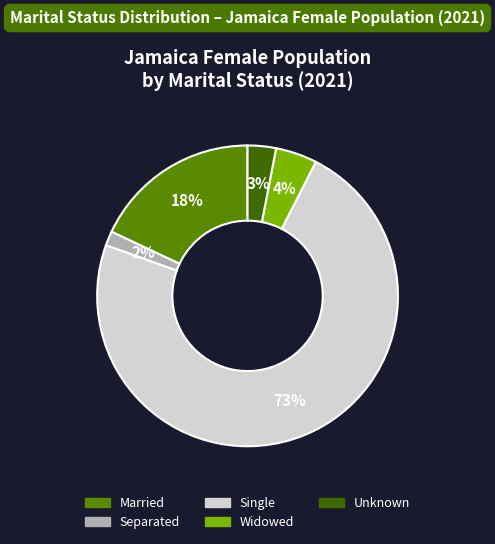

To the nearest percent, what is the average slice percentage?

20%